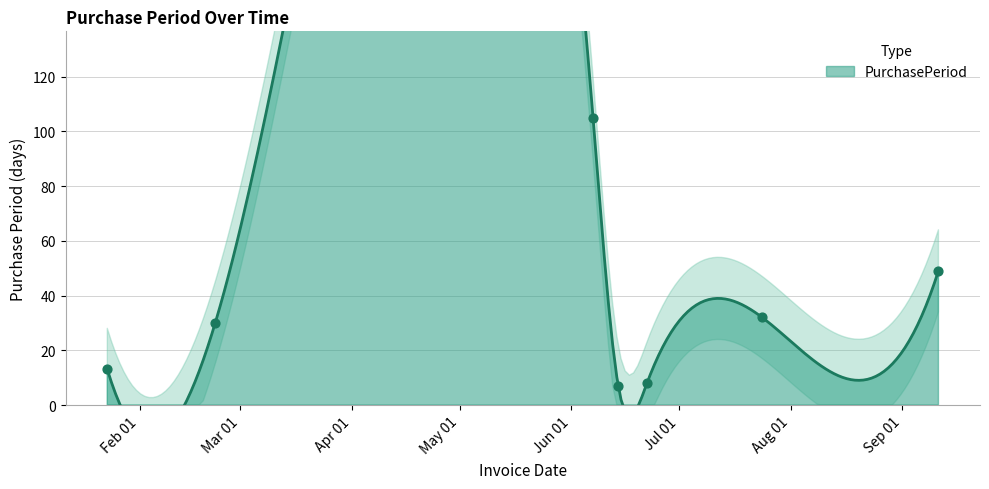

What is the ratio of the value at 2017-01-23 to the value at 2017-06-22?

1.6